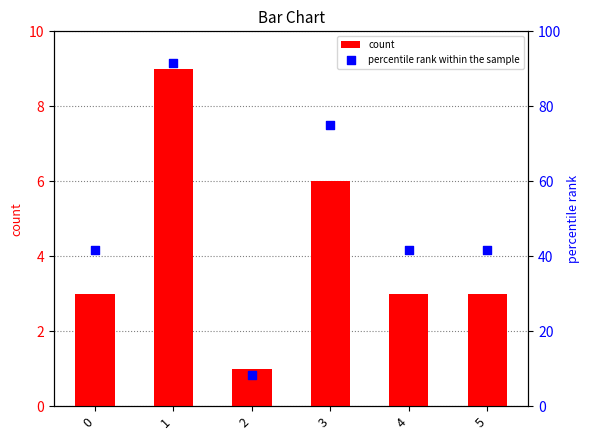

What are all the series names shown in the legend?

count, percentile rank within the sample